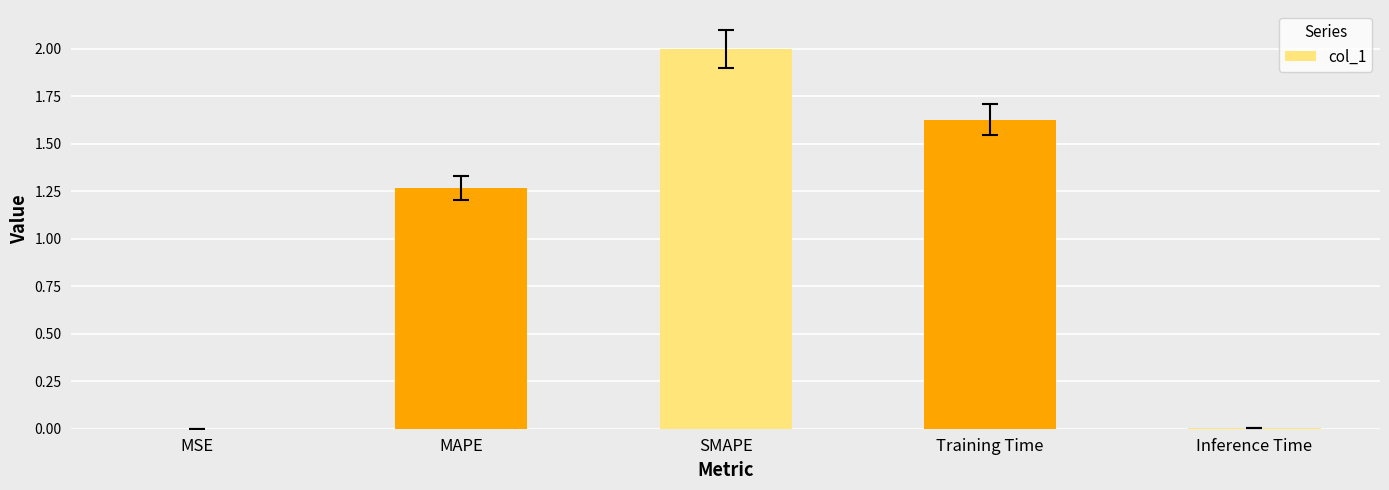

Does the chart contain stacked bars?

No